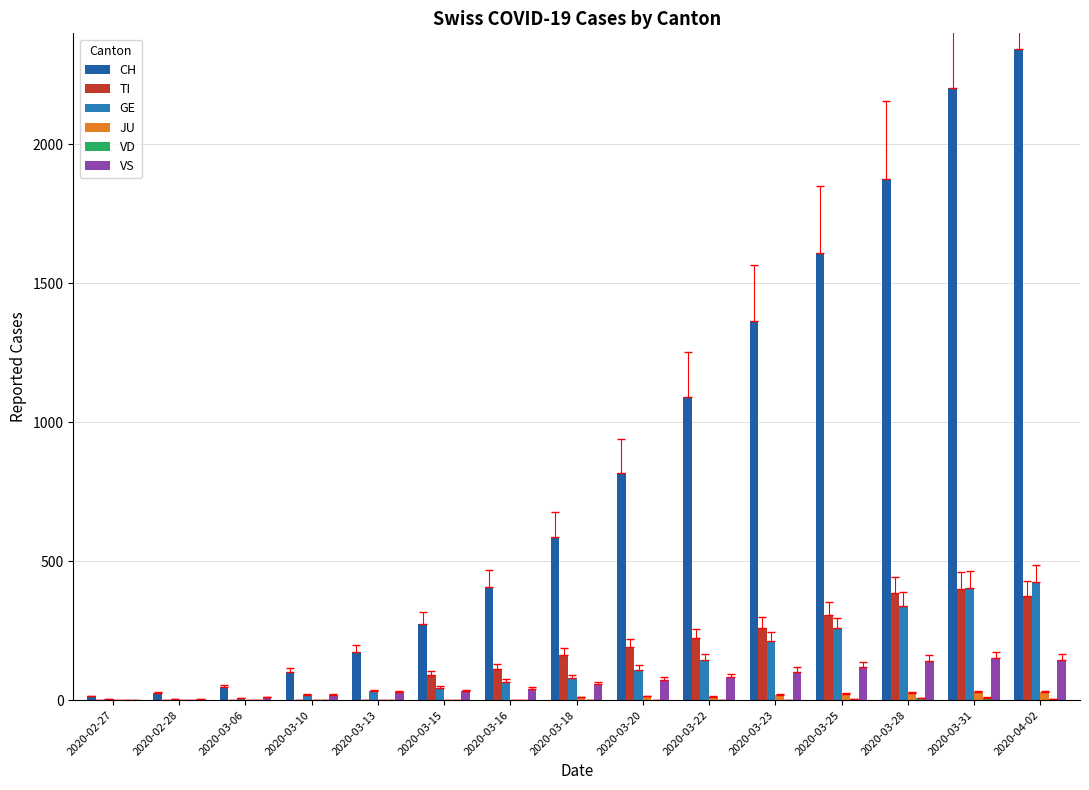

What is the average value of the CH series?

862